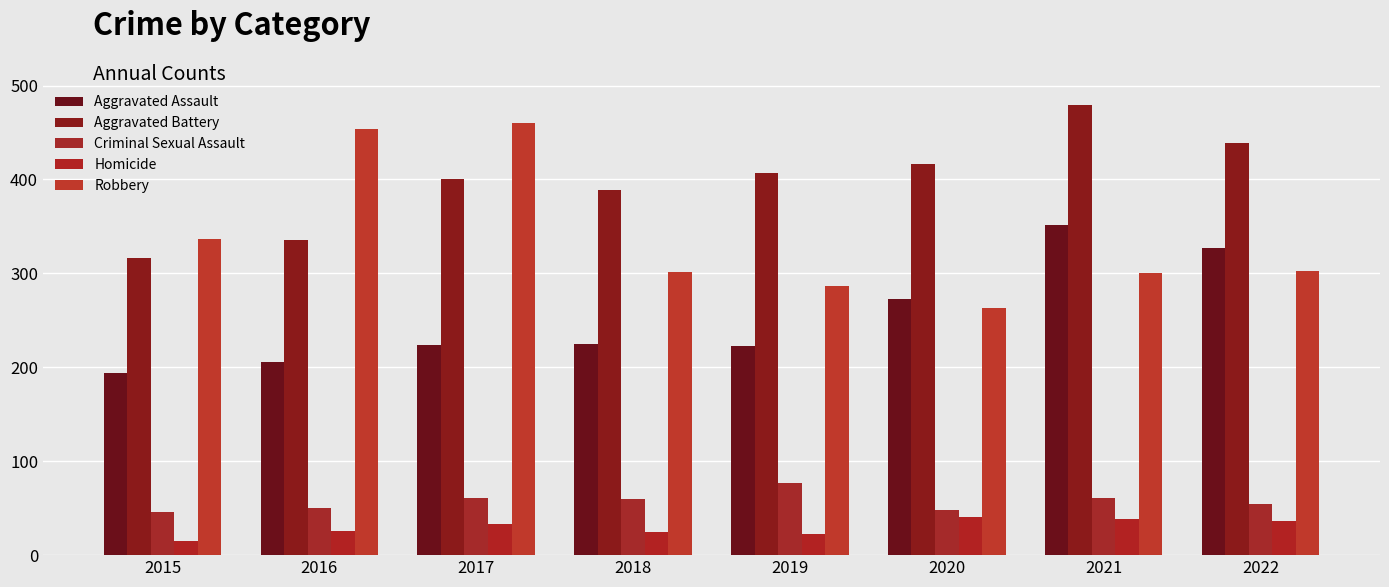

Where does the Homicide series first go above 33?

2020